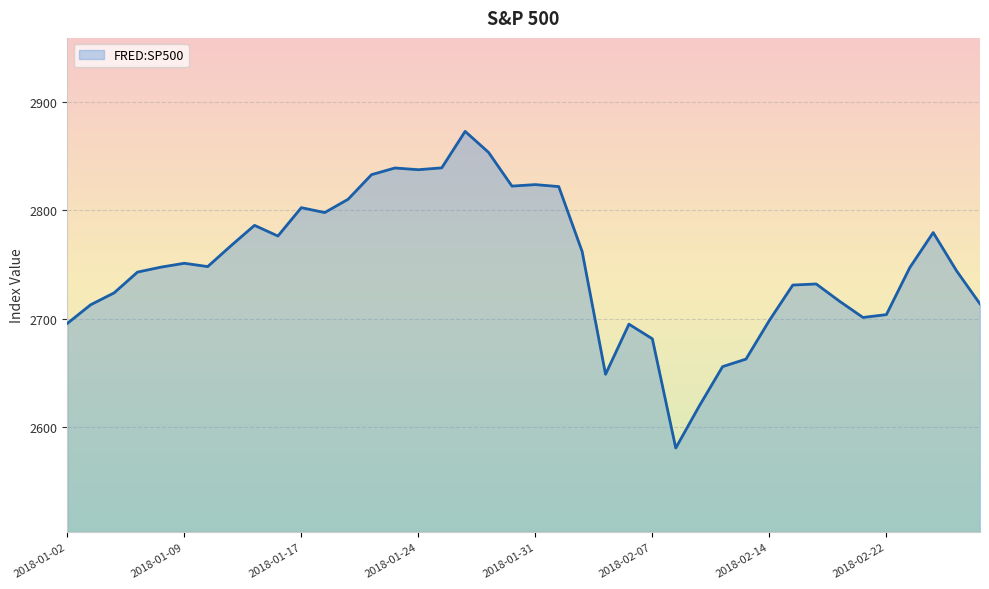

What is the greatest value displayed?

2872.9